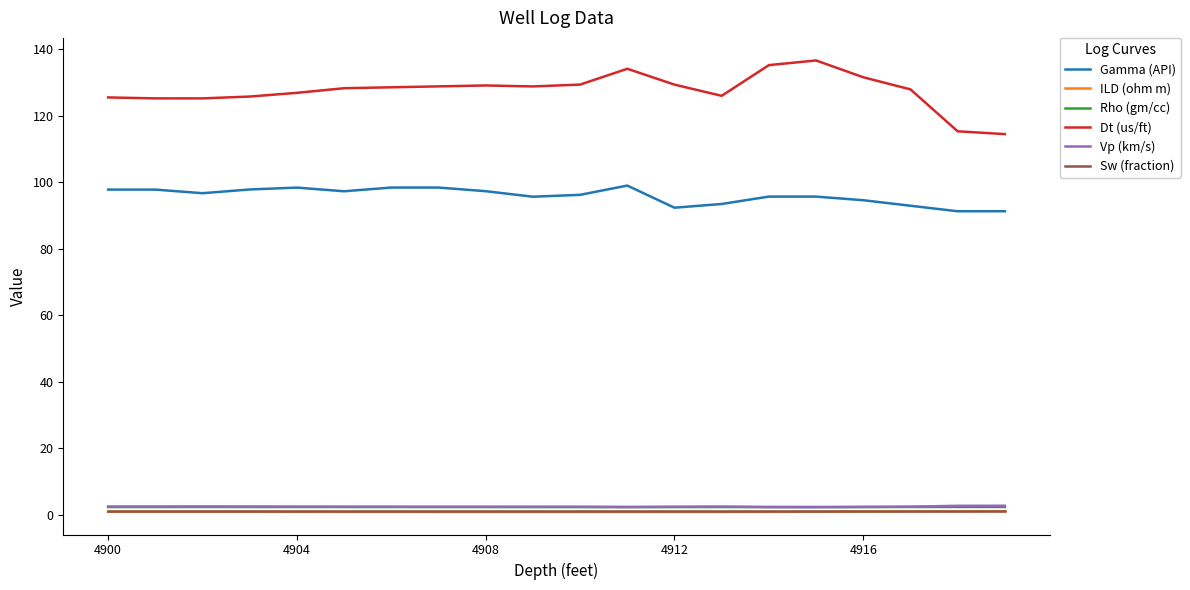

What is the highest value of the Dt (us/ft) series?

136.6